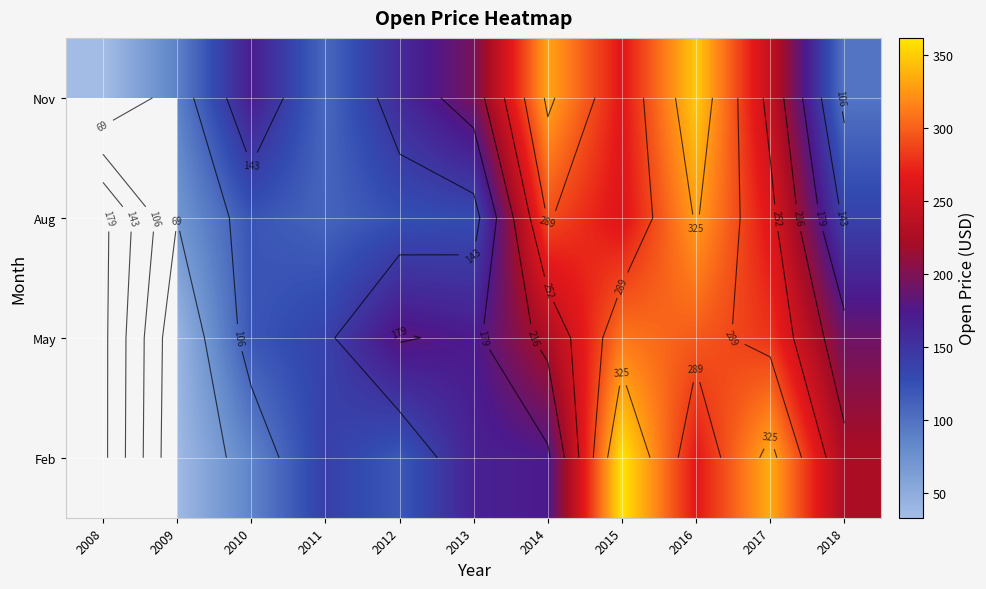

Rank the series by their average value, from highest to lowest.

Feb, May, Aug, Nov